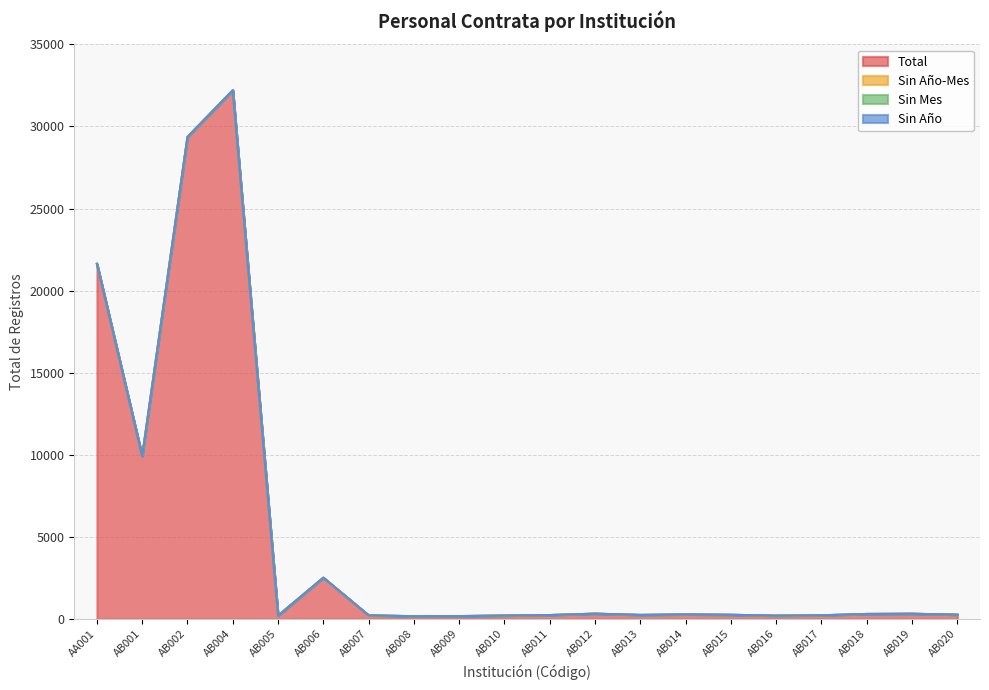

Reading right to left, what are all the values shown in this chart?

Total: 270	328	315	233	211	264	287	256	333	248	217	185	177	231	2524	212	32203	29361	9924	21636
Sin Año-Mes: 0	0	0	0	0	0	0	0	0	0	0	0	0	0	0	0	0	0	0	0
Sin Mes: 0	0	0	0	0	0	0	0	0	0	0	0	0	0	0	0	0	0	0	0
Sin Año: 0	0	0	0	0	0	0	0	0	0	0	0	0	0	0	0	0	0	0	0